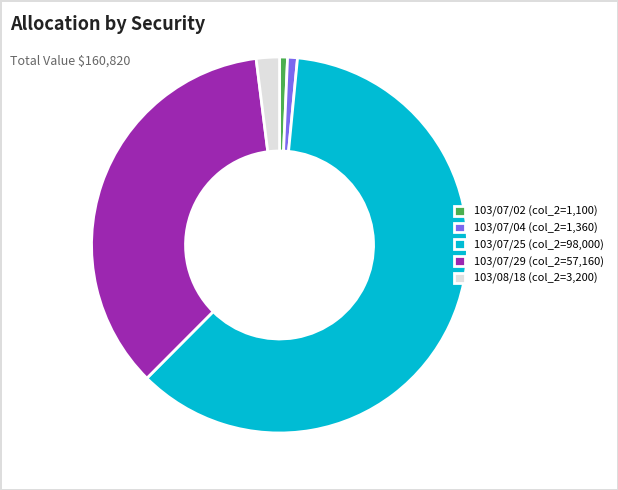

Does 103/07/04 (col_2=1,360) represent more than half of the total?

No